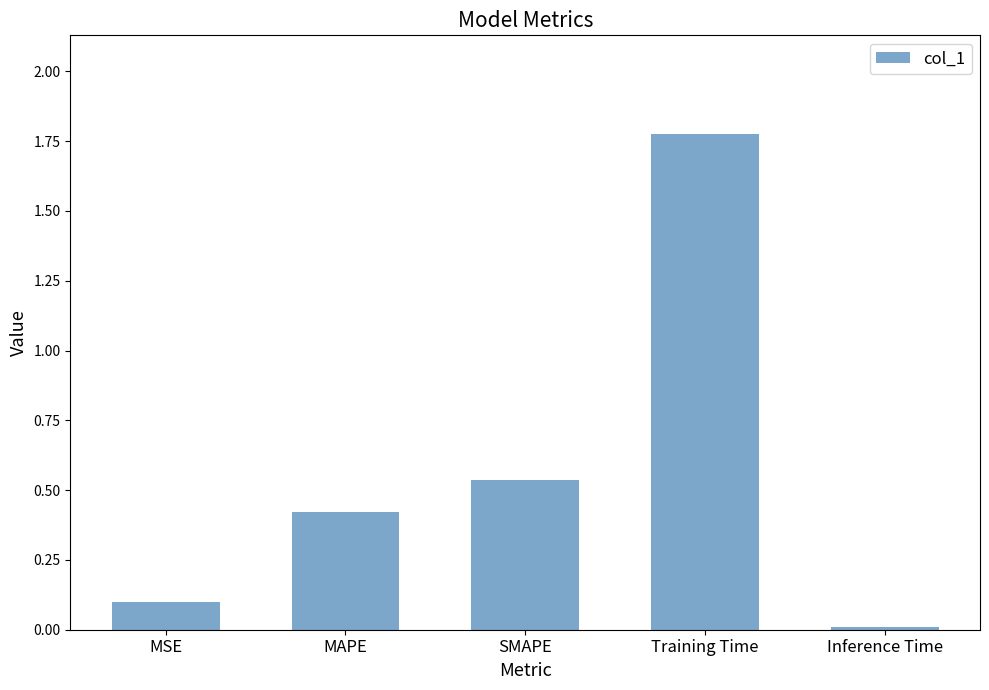

List the labels in order of value, smallest first.

Inference Time, MSE, MAPE, SMAPE, Training Time